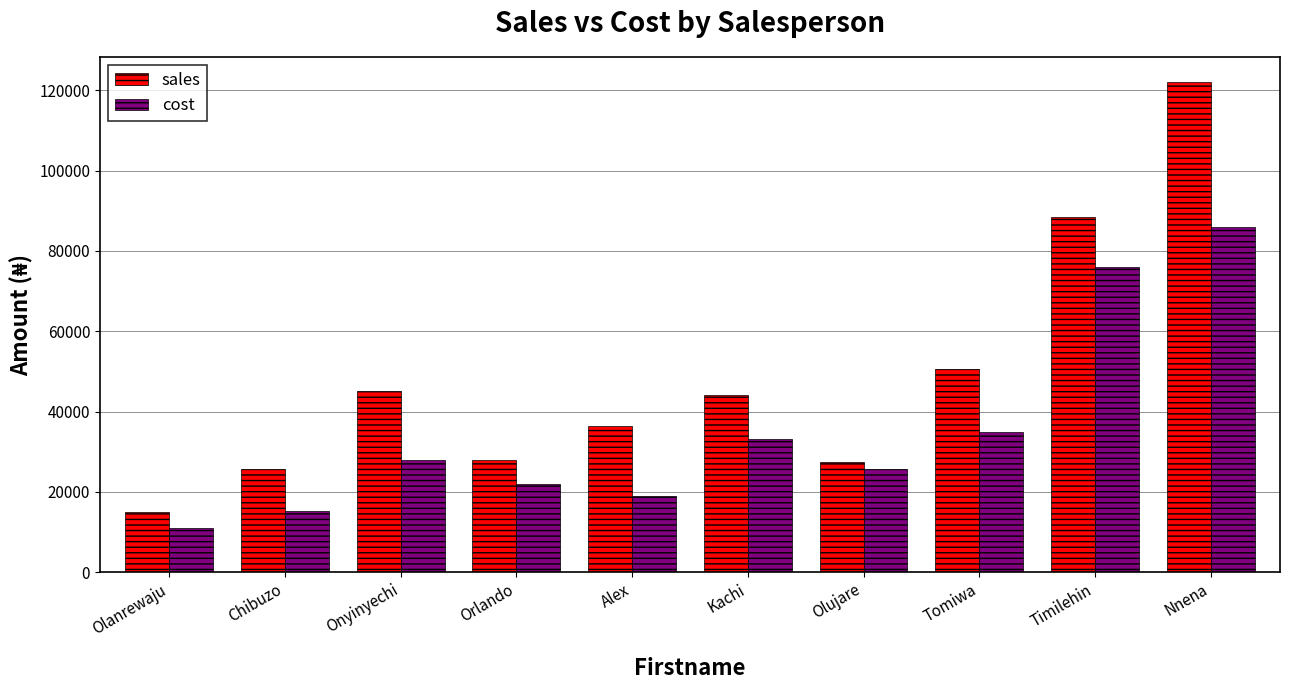

List the series in order of their overall mean, lowest first.

cost, sales